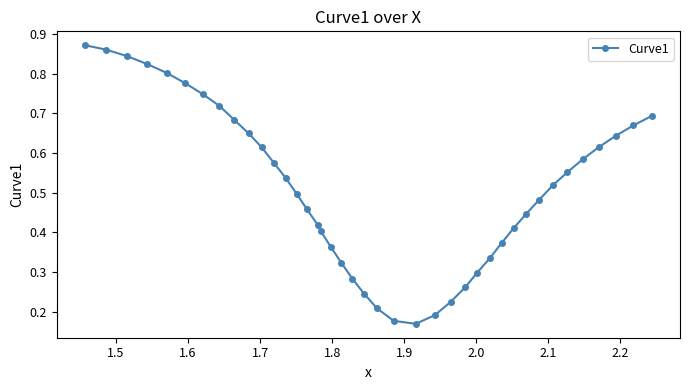

What is the sum of all values?

20.3